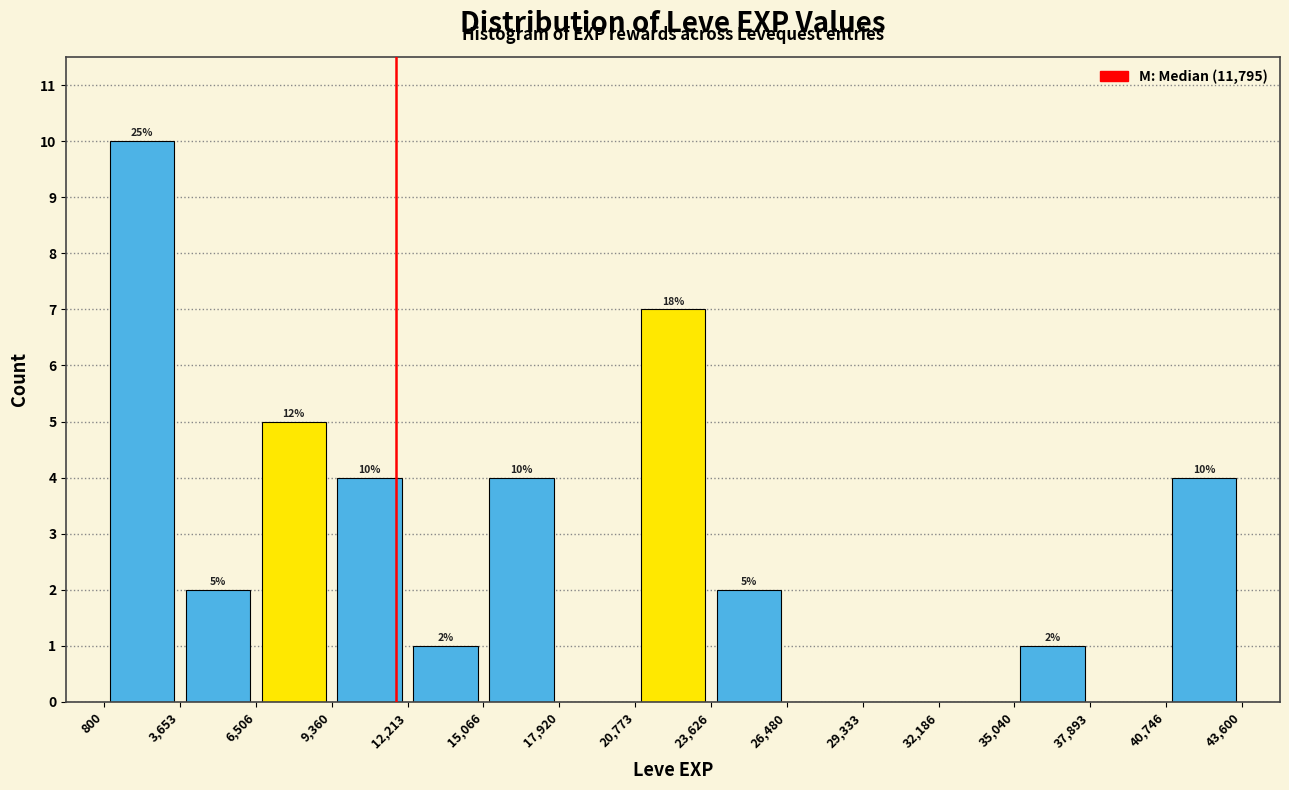

Over which range of the x-axis is the bar tallest?

800 to 3,653